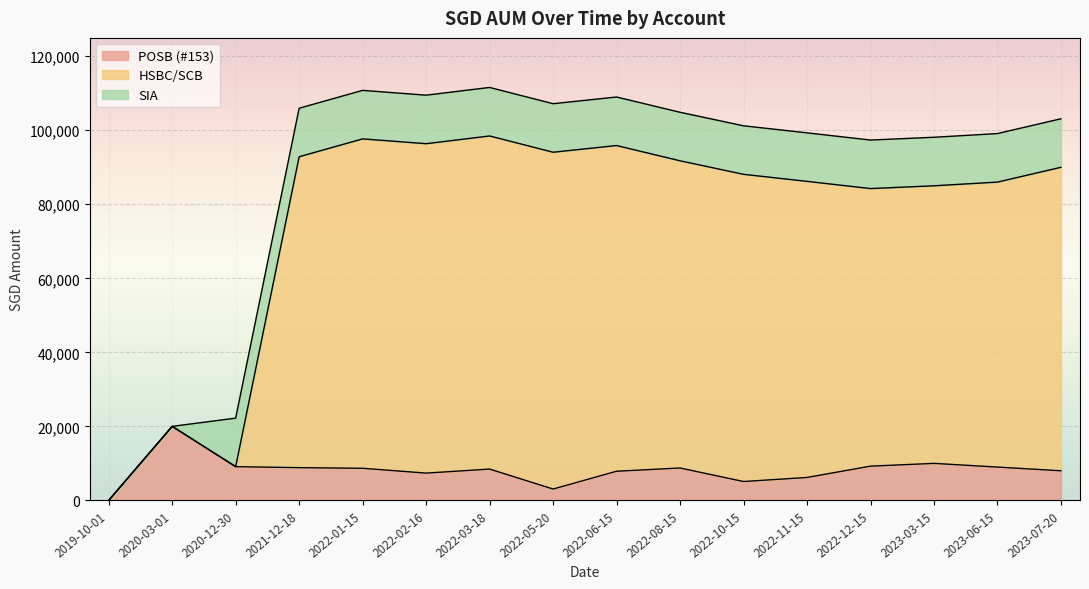

Which category has the highest value in the POSB (#153) series?

2020-03-01